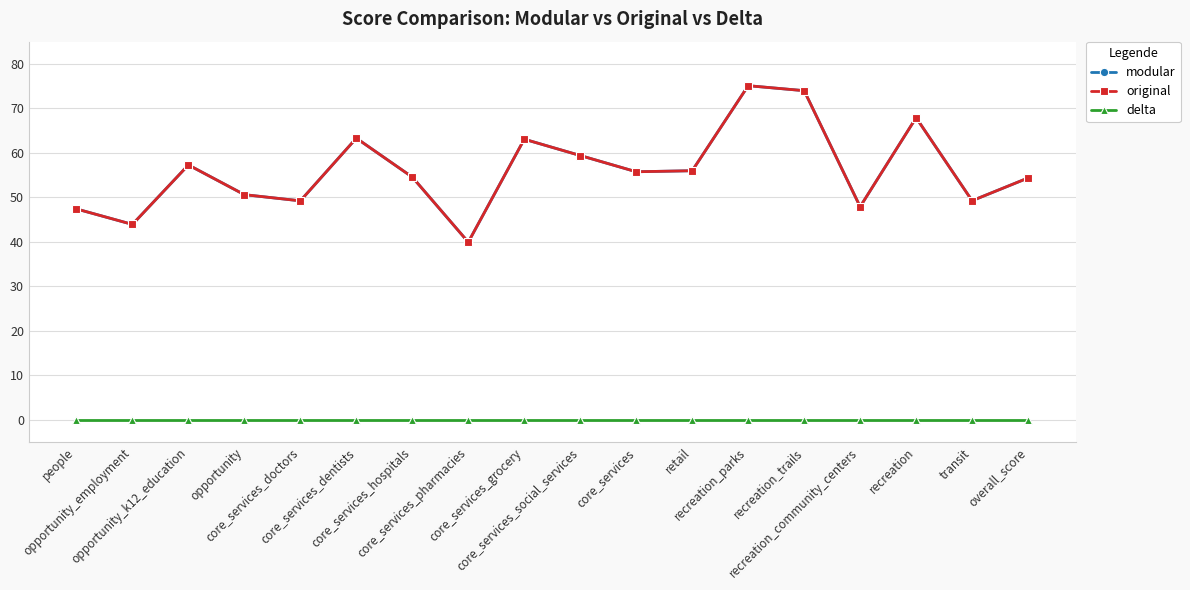

The modular series shows 32.3 at core_services_social_services. True or false?

False